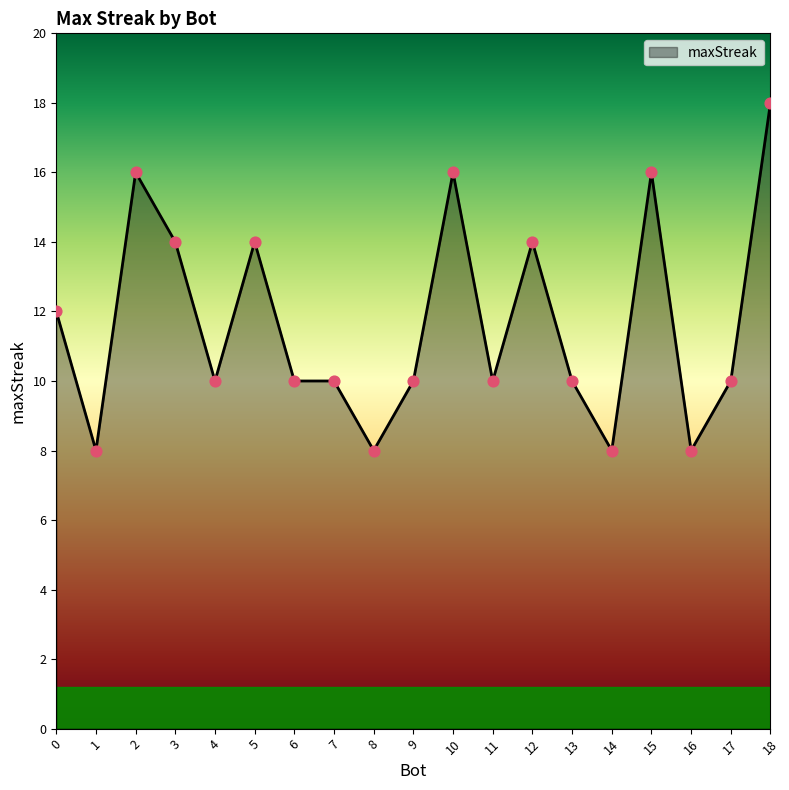

Which has a higher value, 1 or 6?

6